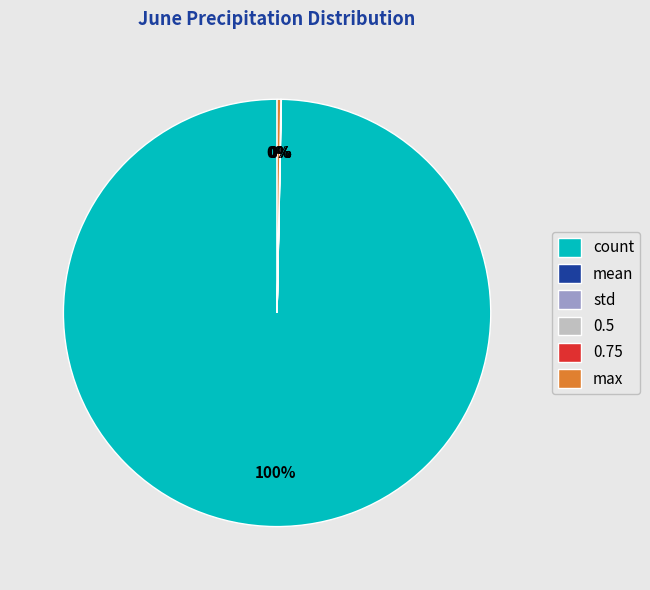

What is the largest slice in the pie chart?

count